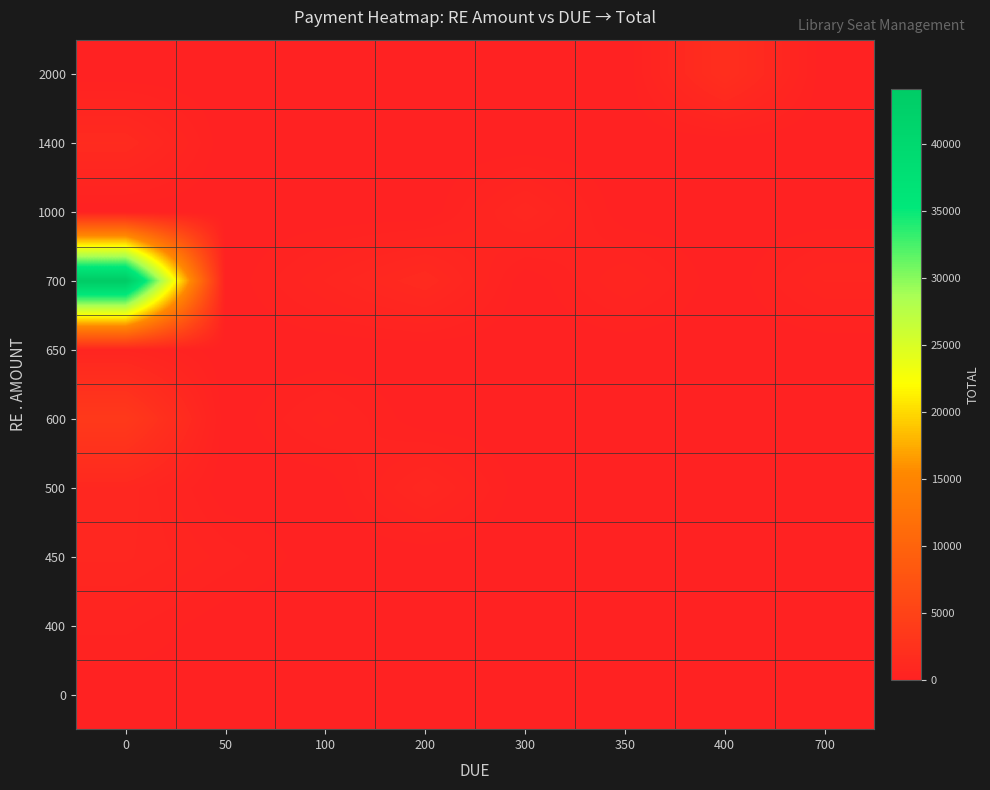

What is the greatest value displayed?

44100